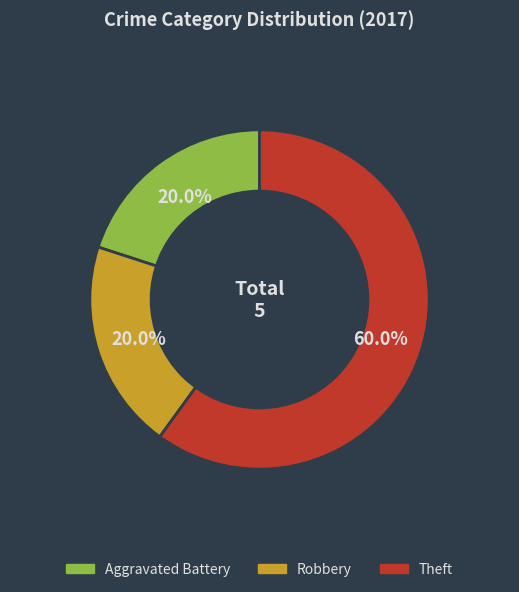

Which has a higher value, Robbery or Theft?

Theft